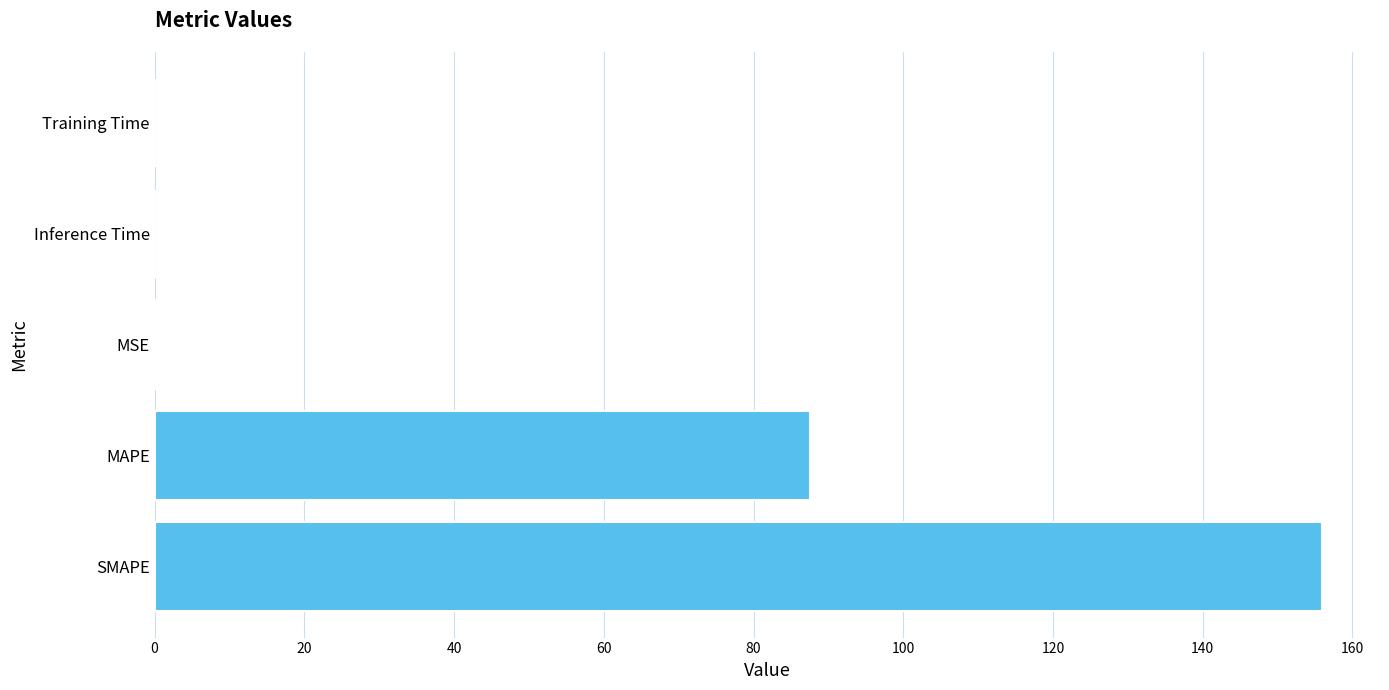

Which has a higher value, SMAPE or MAPE?

SMAPE